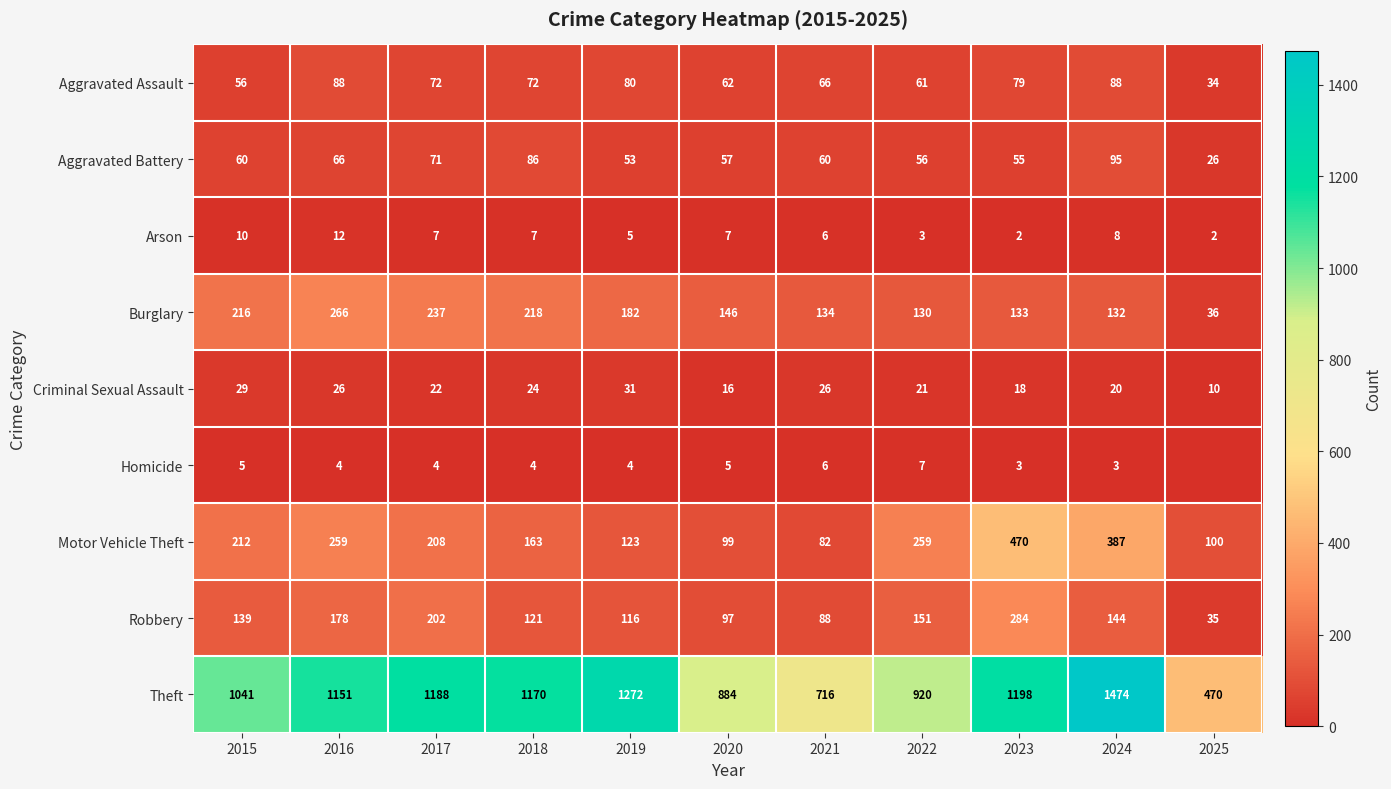

Rank the categories by Theft value from highest to lowest.

2024, 2019, 2023, 2017, 2018, 2016, 2015, 2022, 2020, 2021, 2025